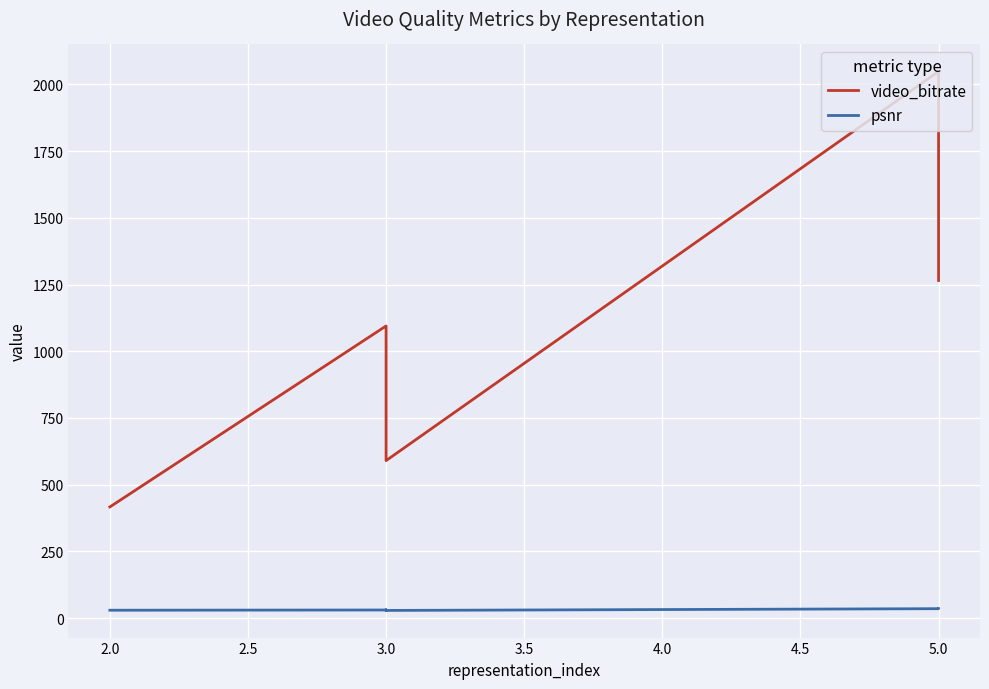

True or false: psnr and video_bitrate cross at least once.

False